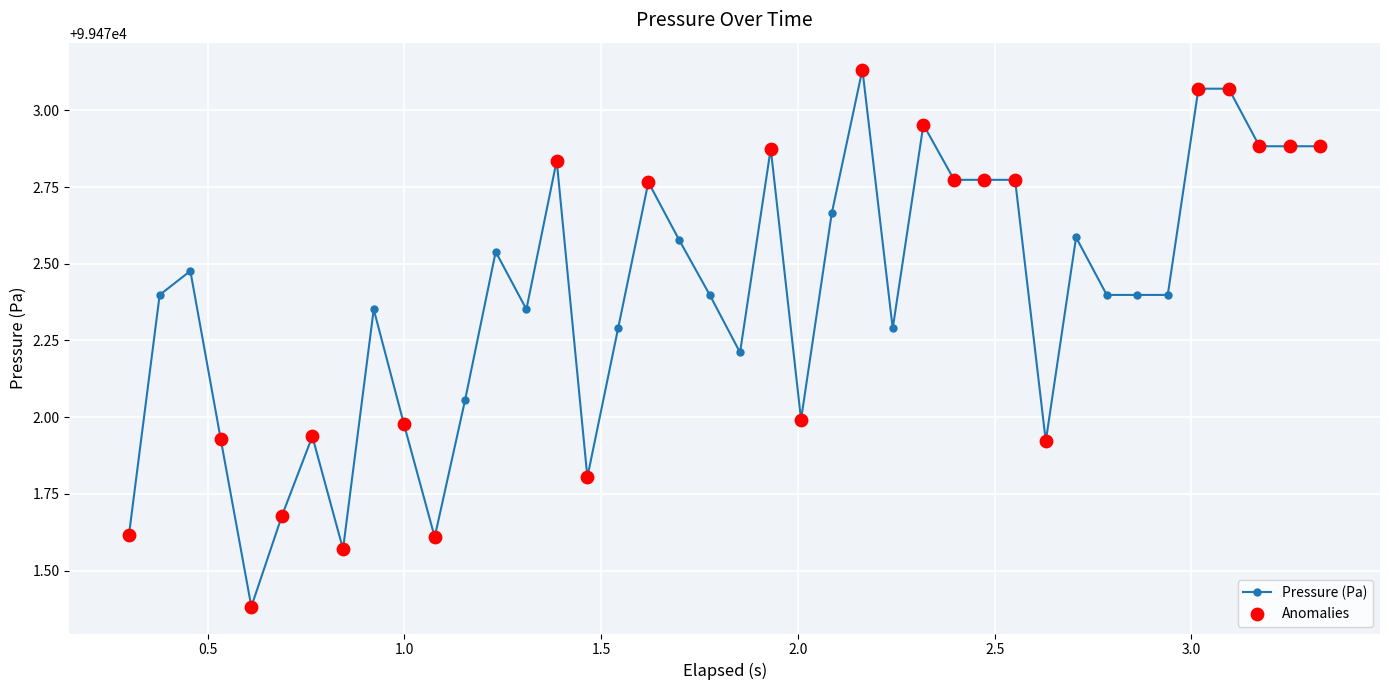

What is the minimum value shown in the chart?

99471.4